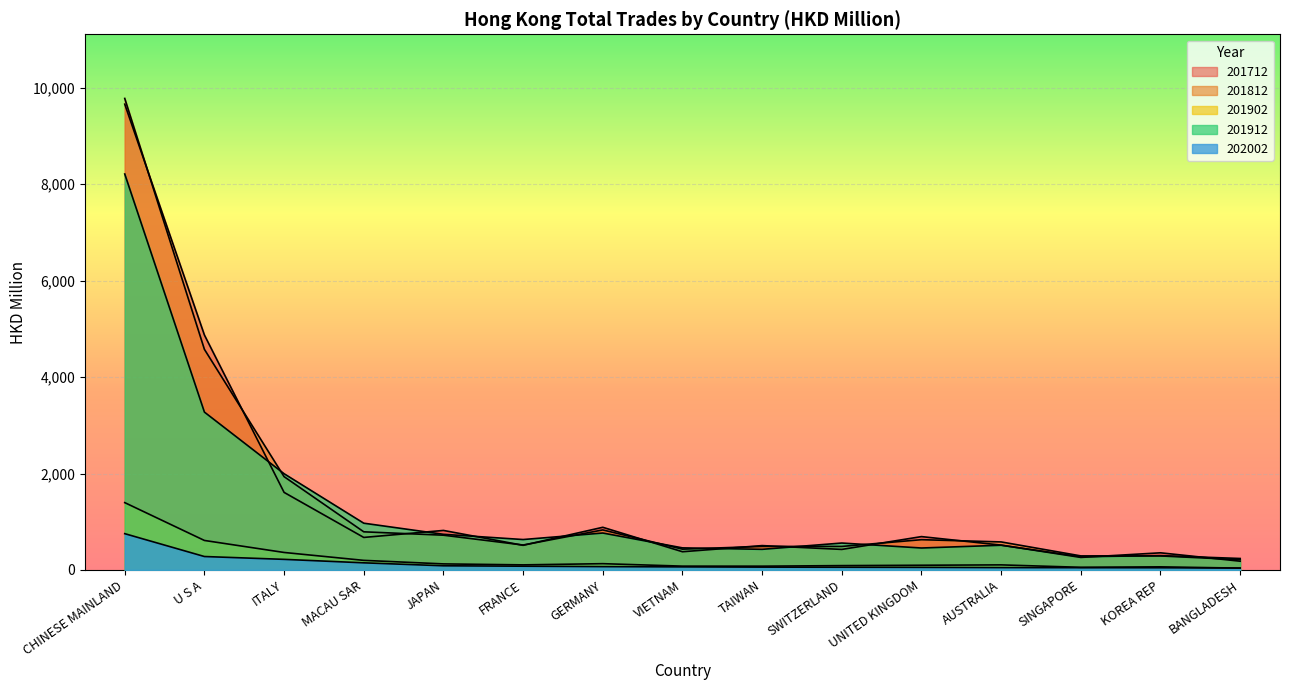

What is the label of the 1st point from the right?

BANGLADESH